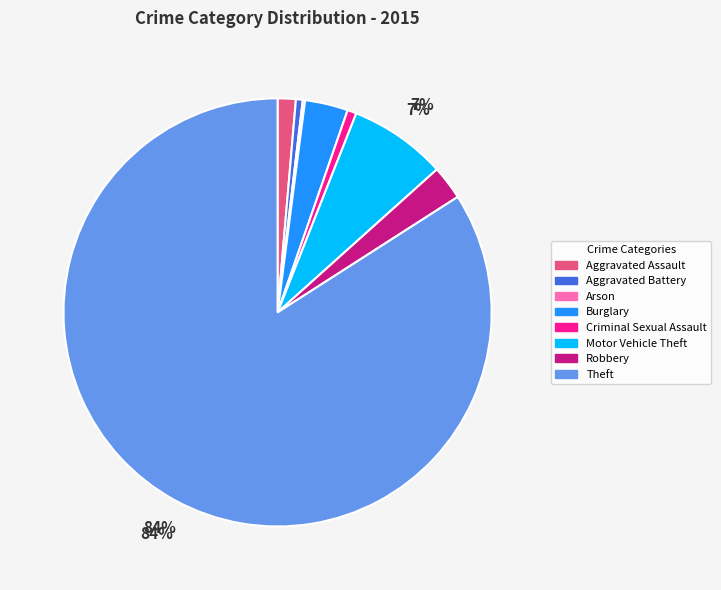

What percentage is the Robbery slice, to the nearest percent?

3%